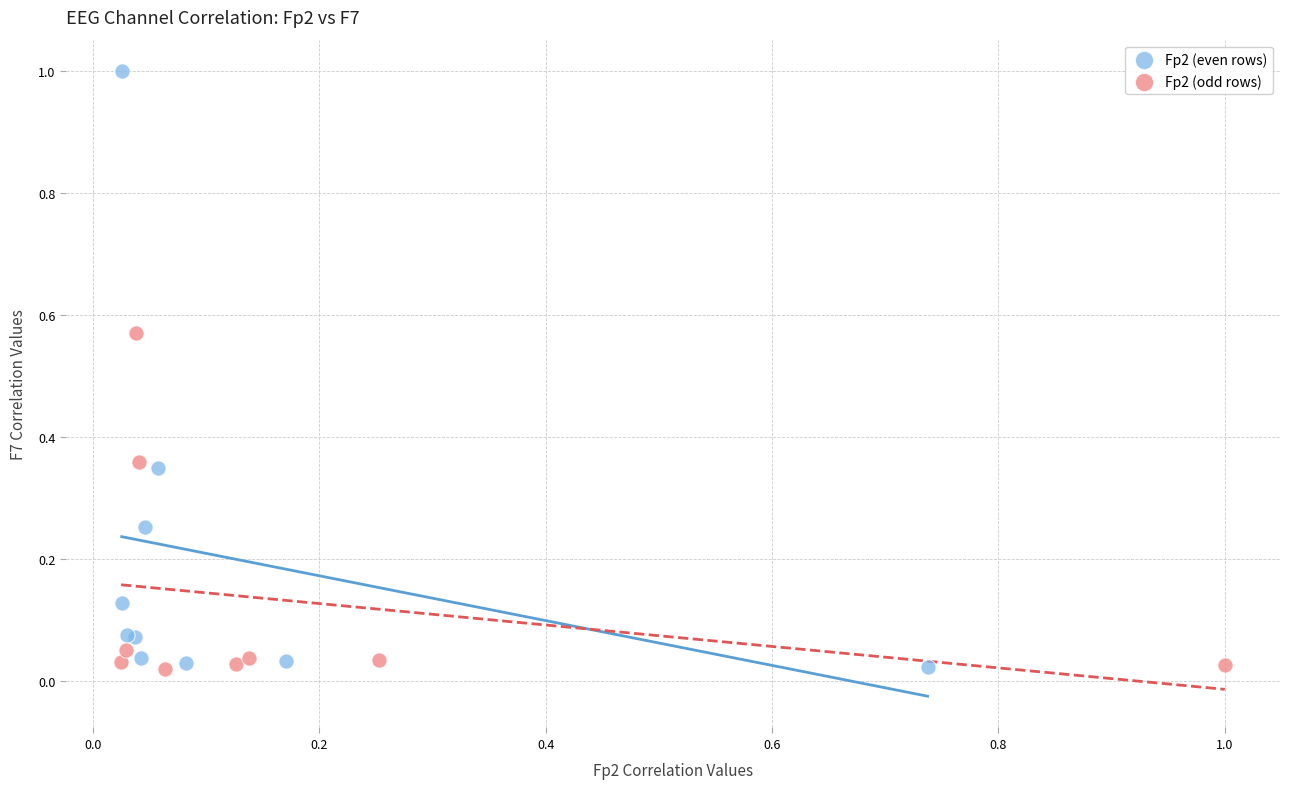

Which series reaches the maximum Y coordinate?

Fp2 (even rows)